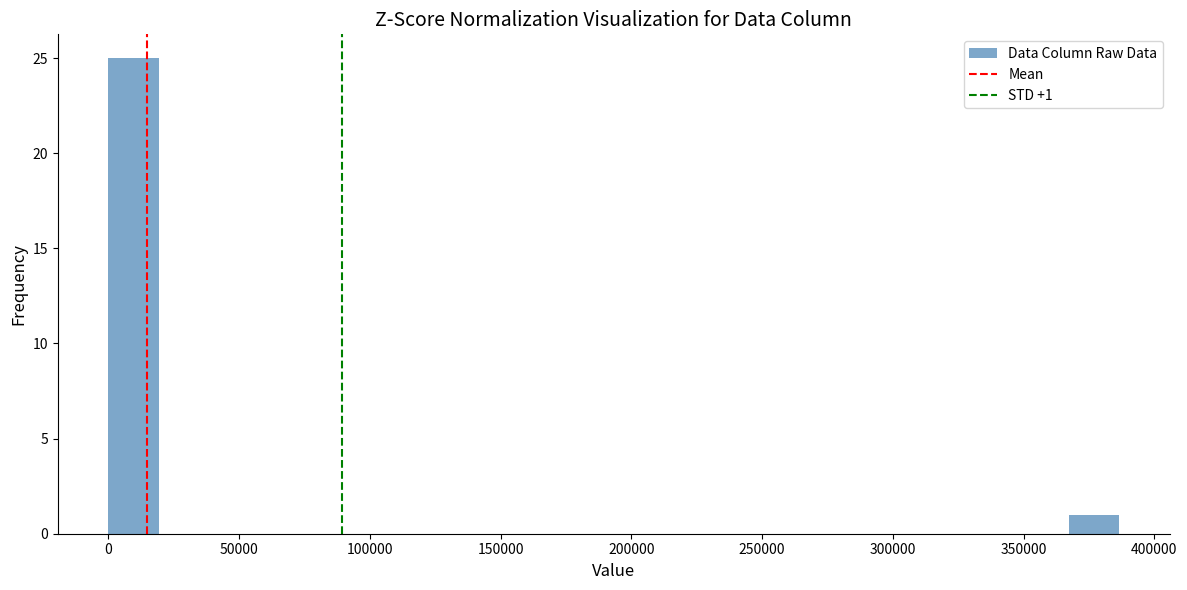

Around what value on the x-axis is the tallest bar? Give the approximate position of its centre, as read against the axis.

10000